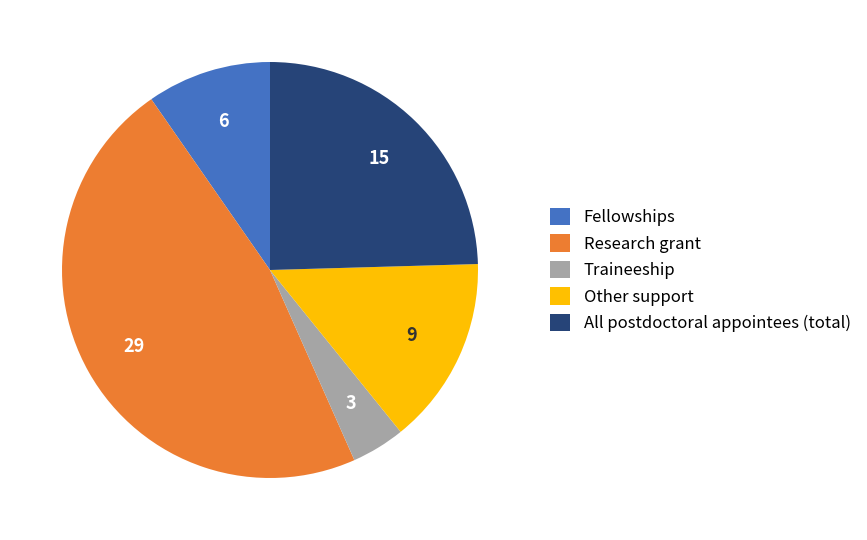

Rank the categories by value from highest to lowest.

Research grant, All postdoctoral appointees (total), Other support, Fellowships, Traineeship